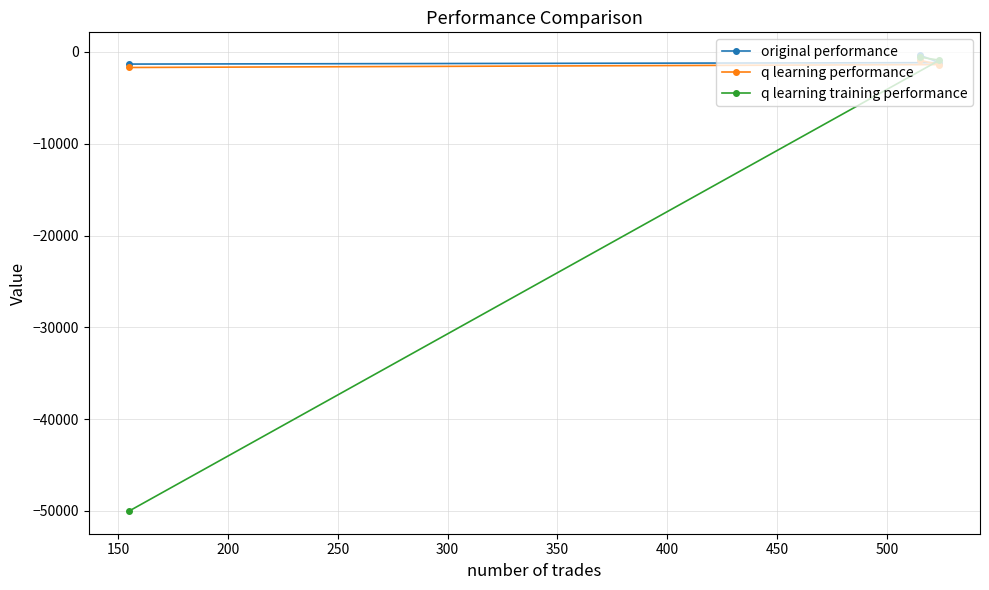

What are all the series names shown in the legend?

original performance, q learning performance, q learning training performance